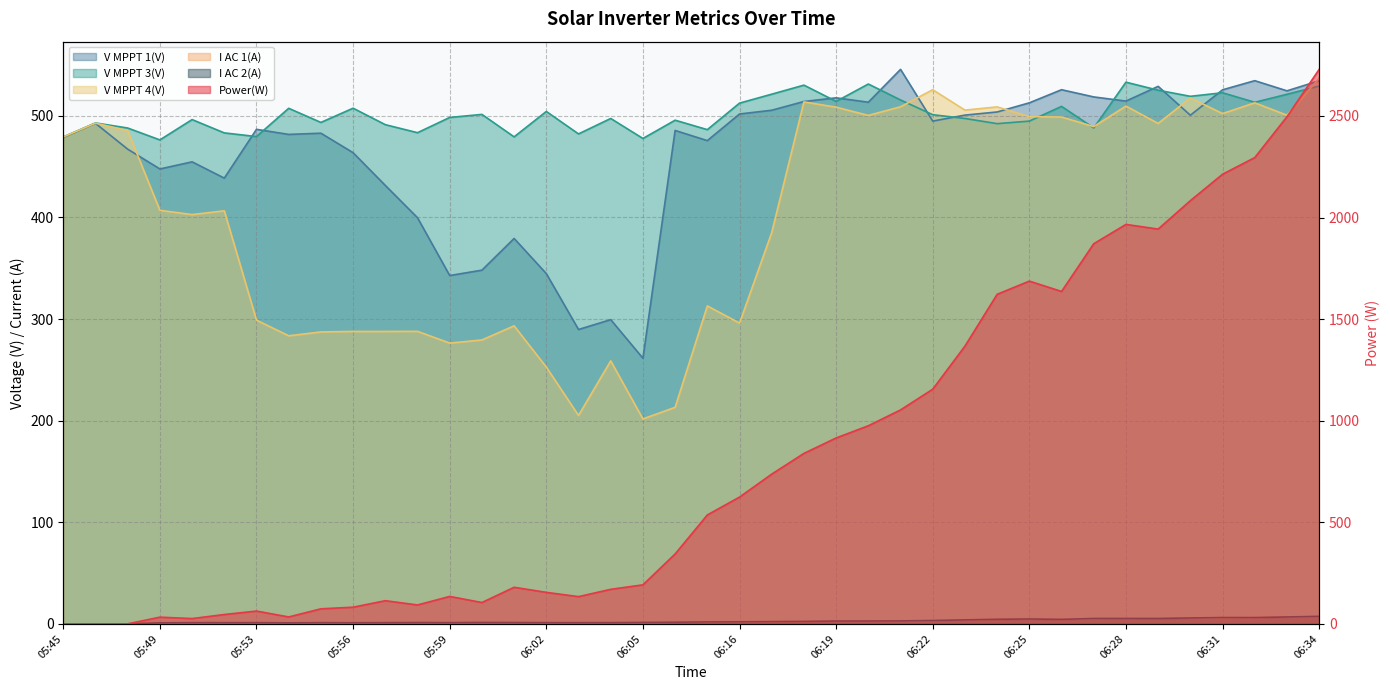

Is the value of V MPPT 3(V) at 06:19 greater than the value of Power(W) at 06:04?

Yes